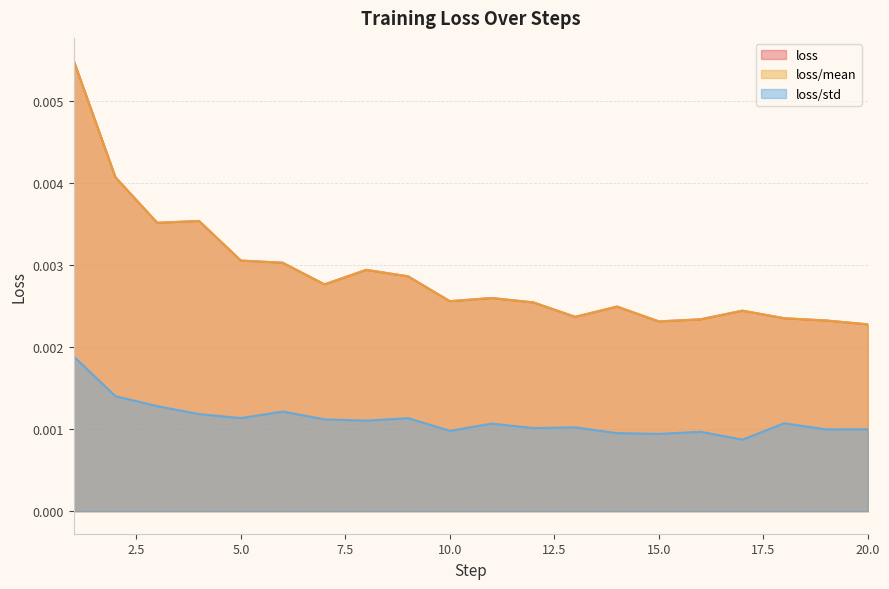

Which series changed the most between 3 and 10?

loss